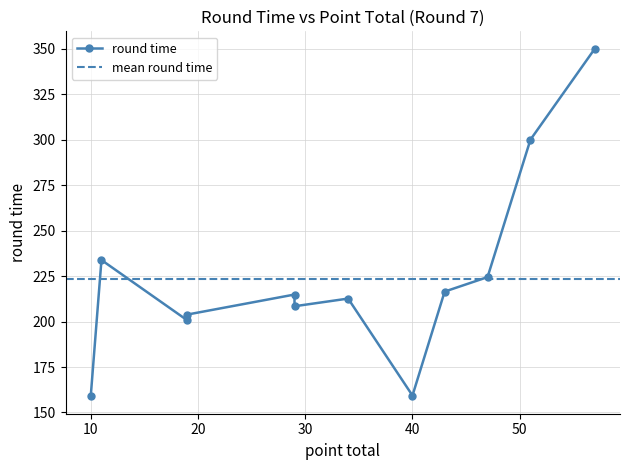

What is the value of the 4th point from the left?

200.7